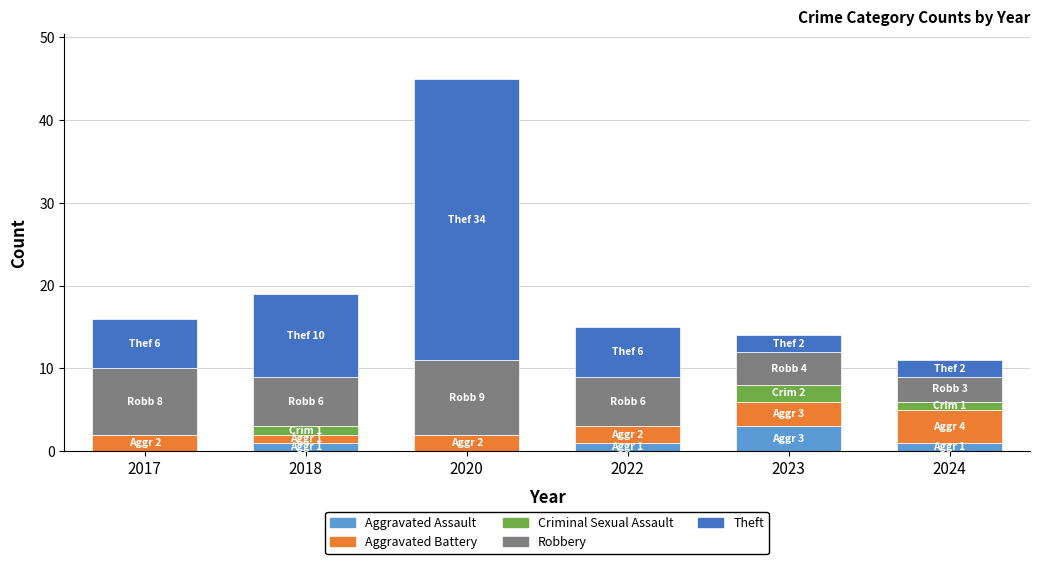

What is the total value across all series at 2017?

16